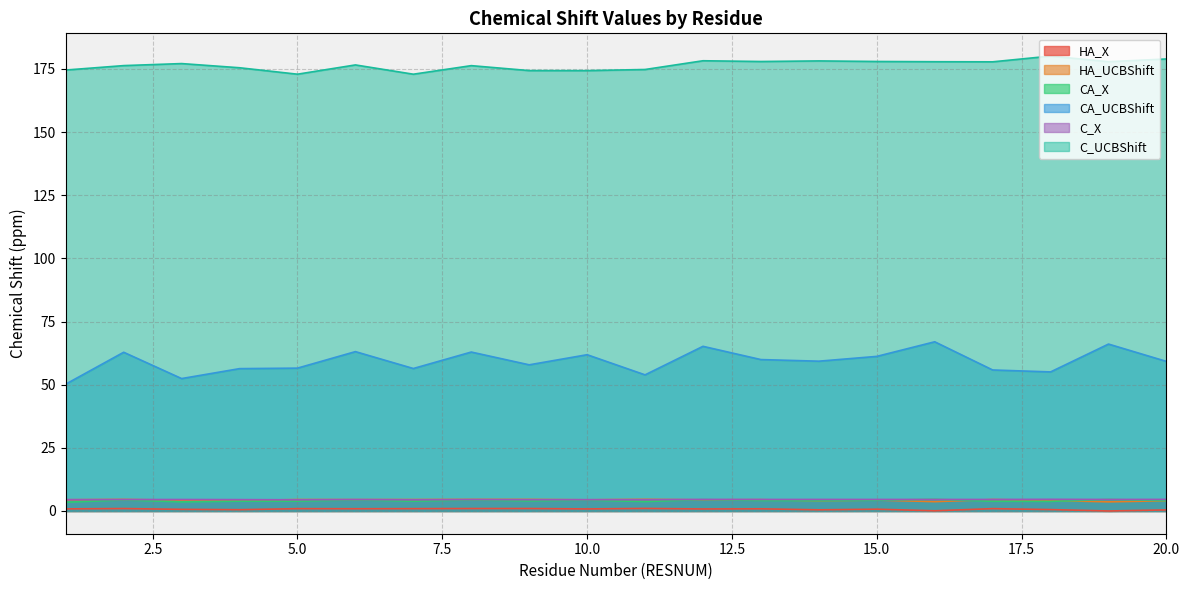

At which category is the sum across all series the highest?

16